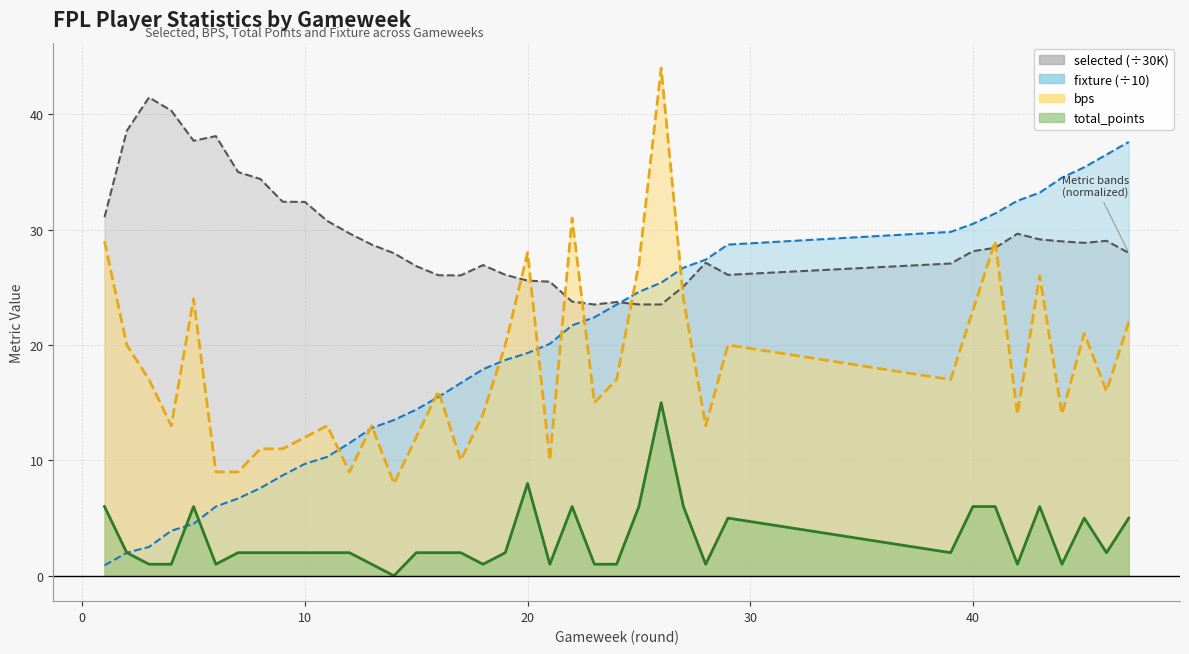

Rank the series by their maximum value, from highest to lowest.

bps, selected, fixture, total_points